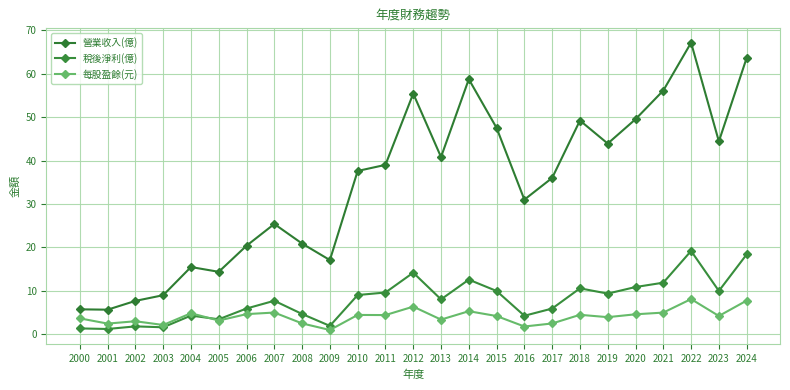

Reading right to left, transcribe all the data shown in this chart.

營業收入(億): 2024=63.6	2023=44.4	2022=67.1	2021=56.1	2020=49.5	2019=43.9	2018=49.2	2017=36.0	2016=31.0	2015=47.5	2014=58.7	2013=40.8	2012=55.4	2011=39.0	2010=37.6	2009=17.1	2008=20.9	2007=25.4	2006=20.4	2005=14.4	2004=15.5	2003=9.0	2002=7.7	2001=5.7	2000=5.8
稅後淨利(億): 2024=18.4	2023=10.0	2022=19.2	2021=11.9	2020=10.9	2019=9.4	2018=10.6	2017=6.0	2016=4.3	2015=10.0	2014=12.6	2013=8.1	2012=14.2	2011=9.6	2010=9.1	2009=2.0	2008=4.7	2007=7.7	2006=6.0	2005=3.5	2004=4.3	2003=1.6	2002=1.9	2001=1.2	2000=1.4
每股盈餘(元): 2024=7.8	2023=4.2	2022=8.1	2021=5.0	2020=4.6	2019=4.0	2018=4.5	2017=2.5	2016=1.8	2015=4.2	2014=5.3	2013=3.4	2012=6.4	2011=4.5	2010=4.5	2009=1.0	2008=2.5	2007=5.0	2006=4.7	2005=3.2	2004=4.9	2003=2.2	2002=3.0	2001=2.5	2000=3.7